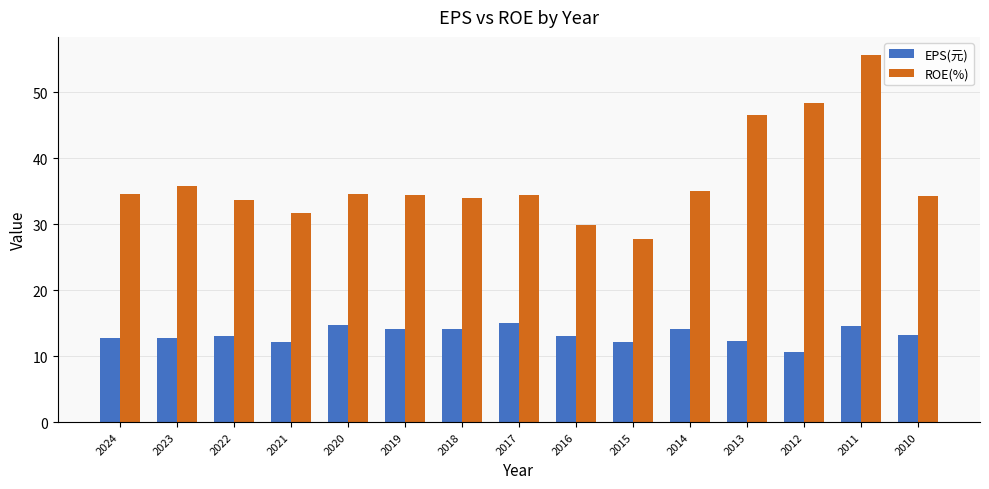

How many data points does each series have?

15